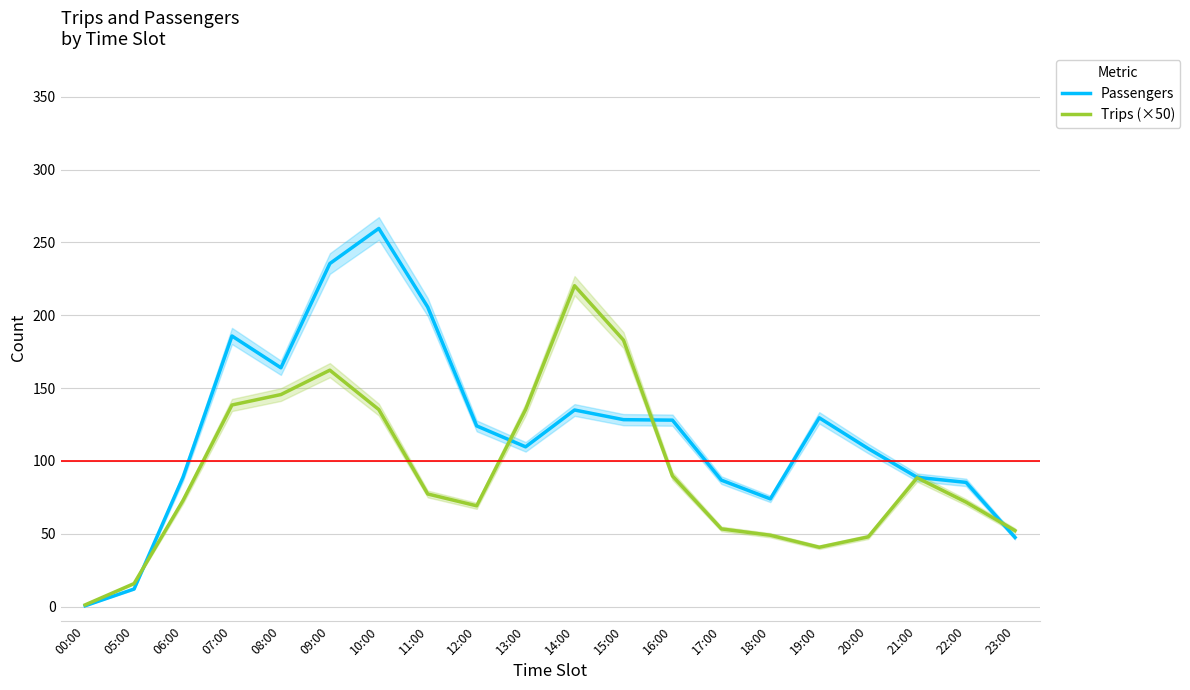

What is the spread (max minus min) of values at 11:00?

128.3